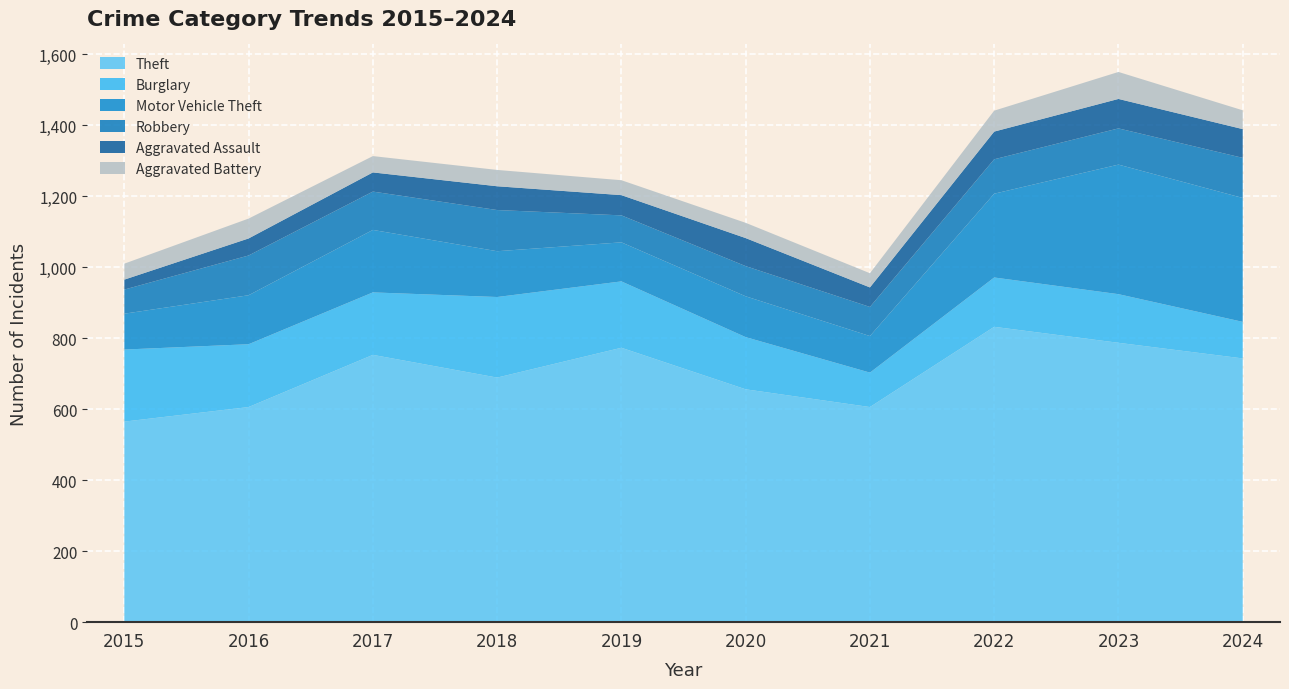

Reading left to right, transcribe all the data shown in this chart.

Theft: 565	606	753	689	773	656	606	832	787	743
Burglary: 203	177	176	227	187	147	97	139	137	103
Motor Vehicle Theft: 101	138	176	129	110	115	103	236	365	349
Robbery: 68	112	108	116	76	85	82	97	102	113
Aggravated Assault: 28	48	54	67	57	79	55	78	83	81
Aggravated Battery: 45	56	46	46	42	43	40	59	76	53